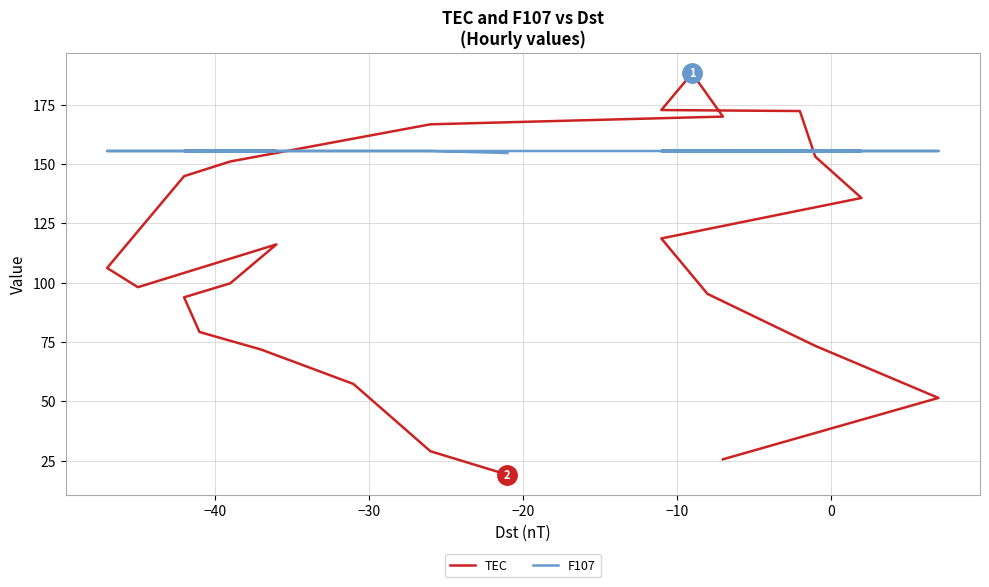

At how many categories does at least one series exceed 82?

25